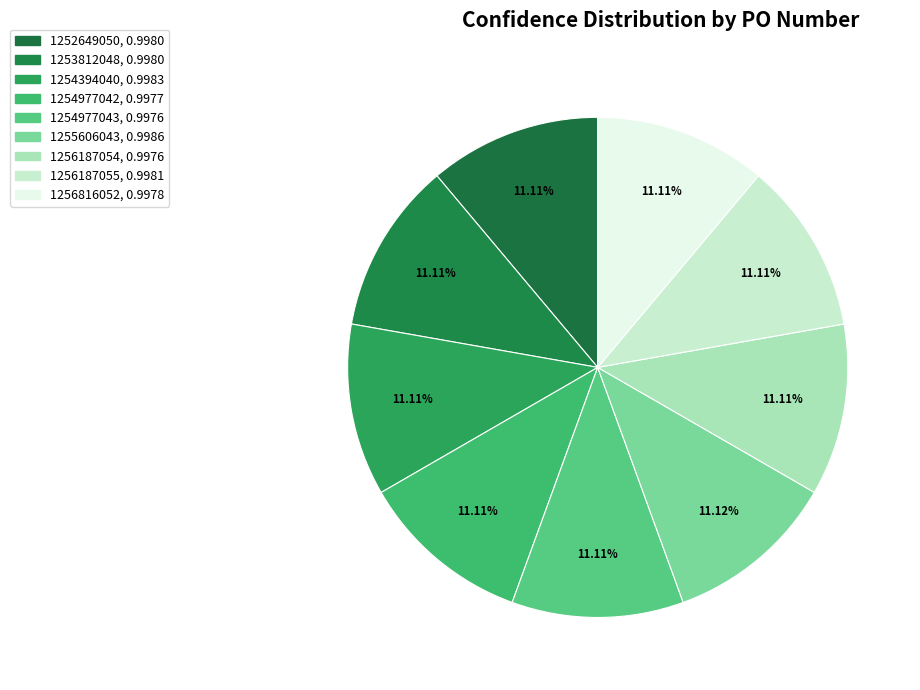

True or false: 1256187055 accounts for 18% of the total.

False